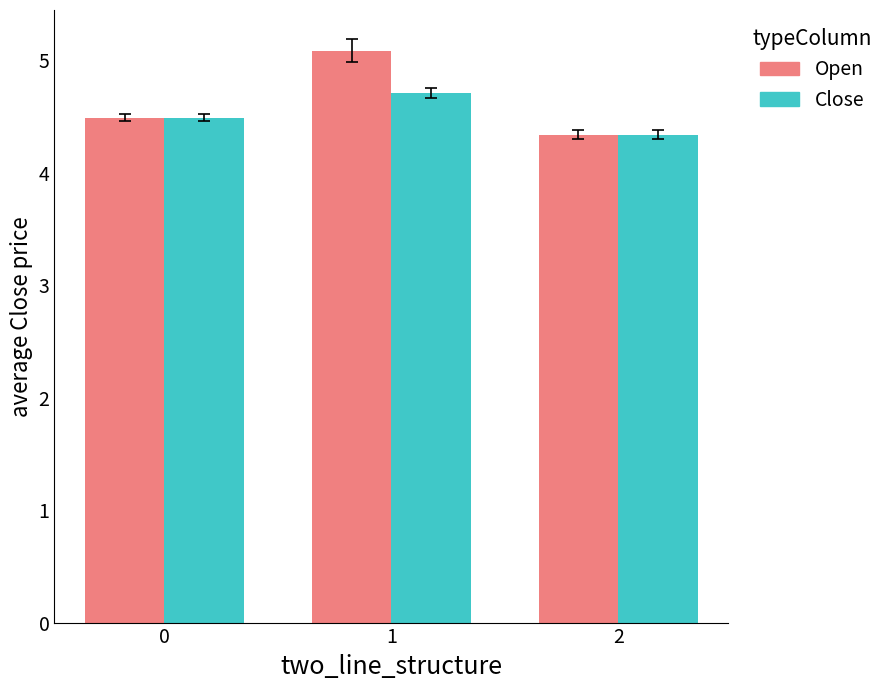

Which series has the largest range (max minus min)?

Open